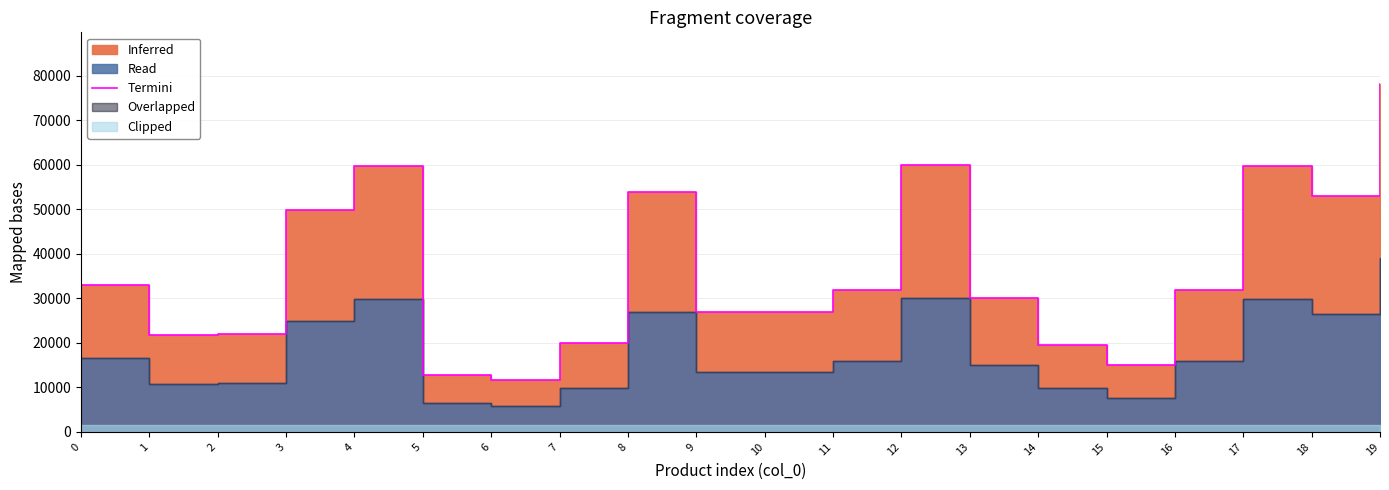

What is the difference between the maximum and second lowest values?

65200